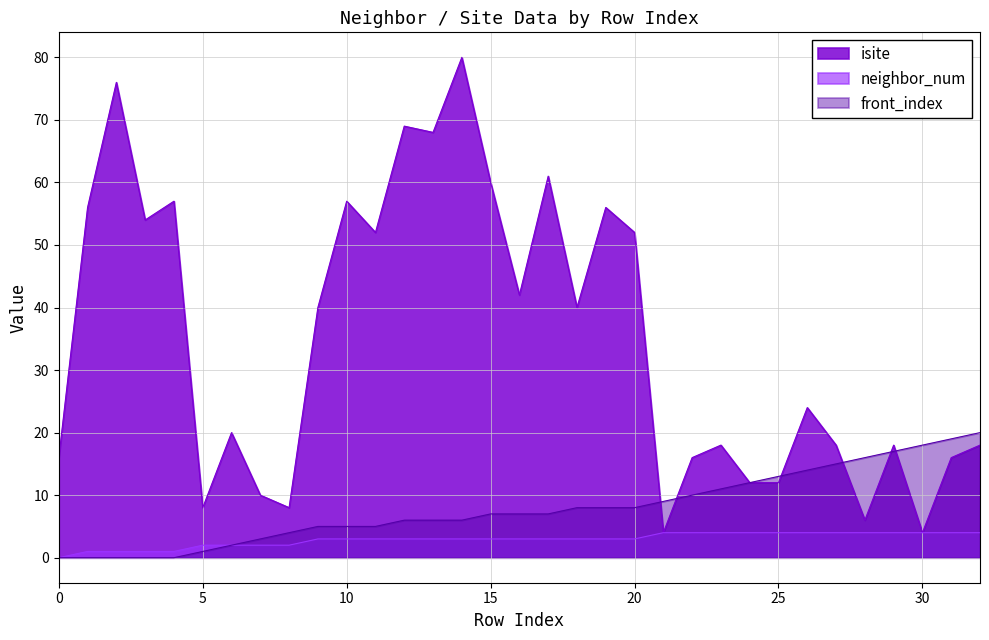

True or false: front_index has more than 2 points higher than both neighbors.

False